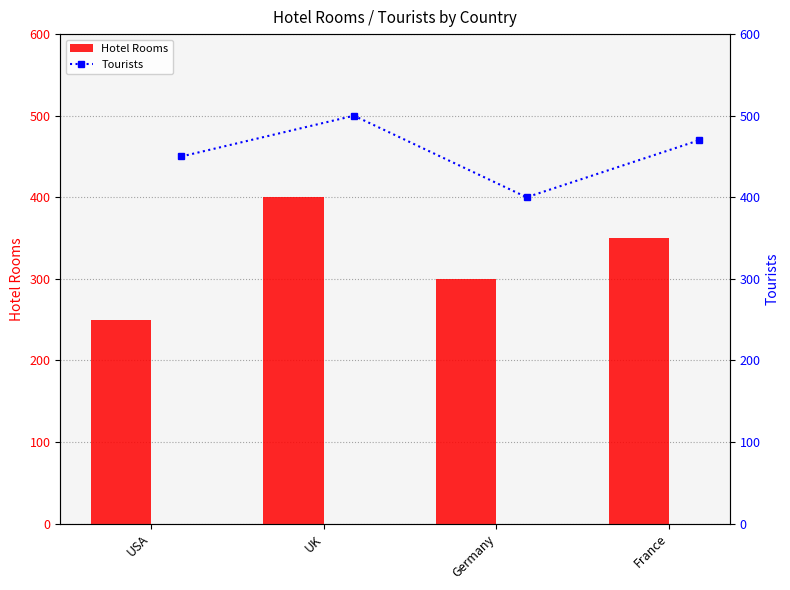

Which series has the widest spread of values?

Hotel Rooms